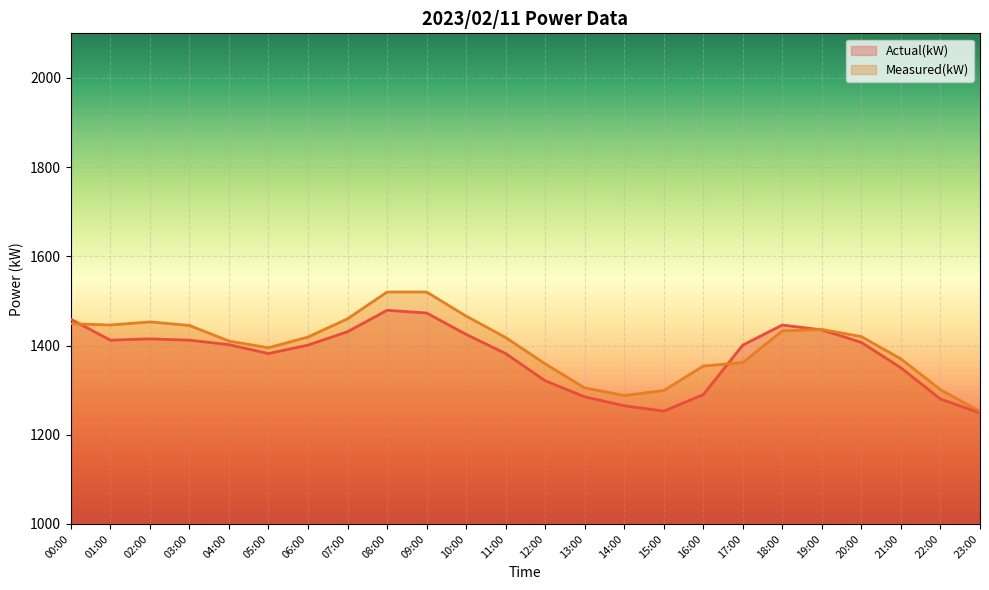

List the labels in order of Actual(kW) value, largest first.

08:00, 09:00, 00:00, 18:00, 19:00, 07:00, 10:00, 02:00, 01:00, 03:00, 20:00, 04:00, 06:00, 17:00, 05:00, 11:00, 21:00, 12:00, 16:00, 13:00, 22:00, 14:00, 15:00, 23:00